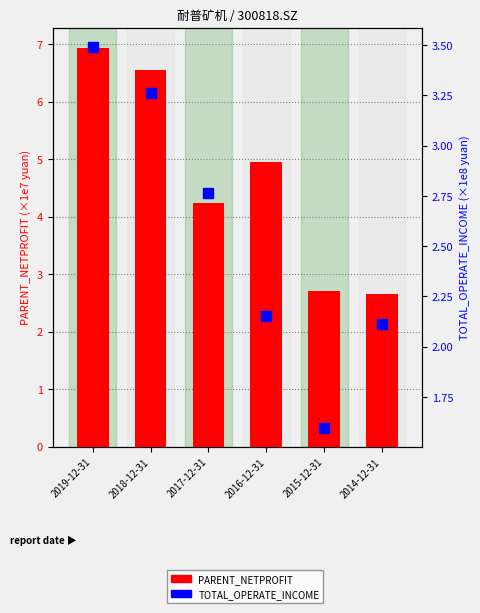

What position from the left is 2018-12-31?

2